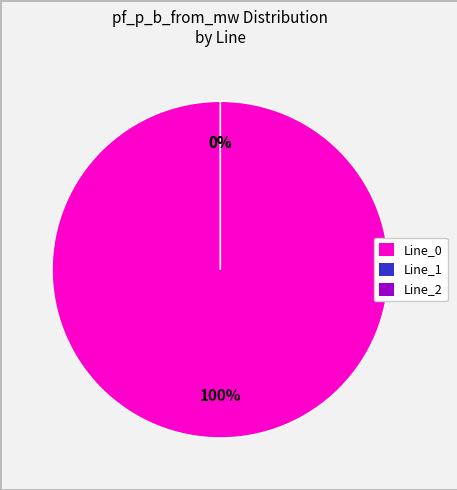

True or false: Line_2 accounts for 0% of the total.

True